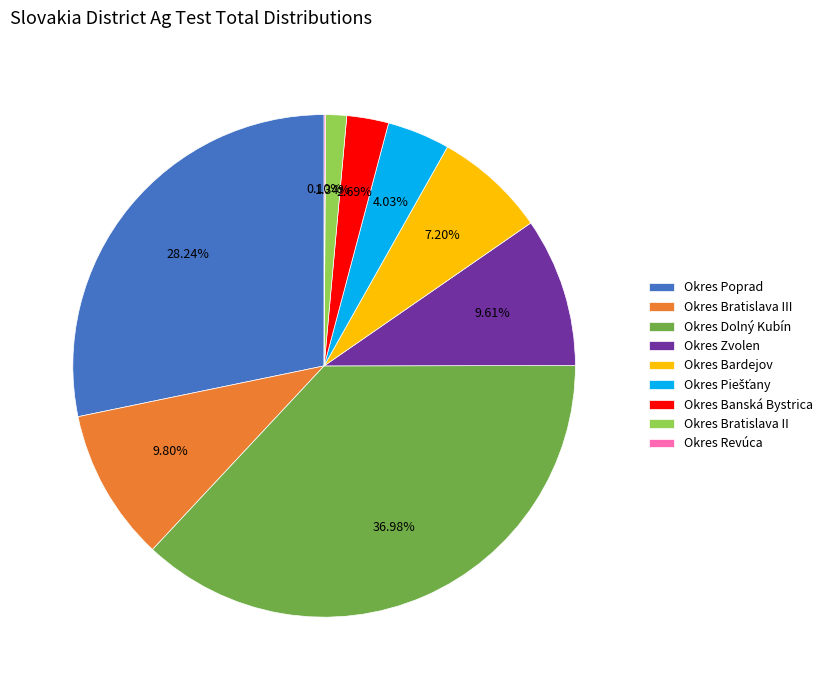

Does any single category account for the majority?

No